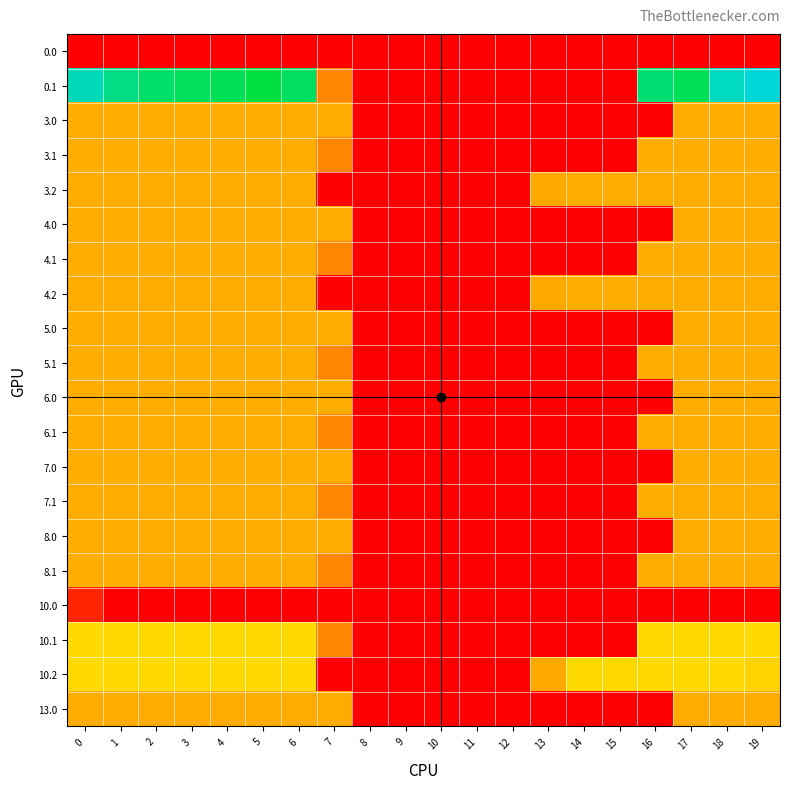

How many data points does each series have?

20